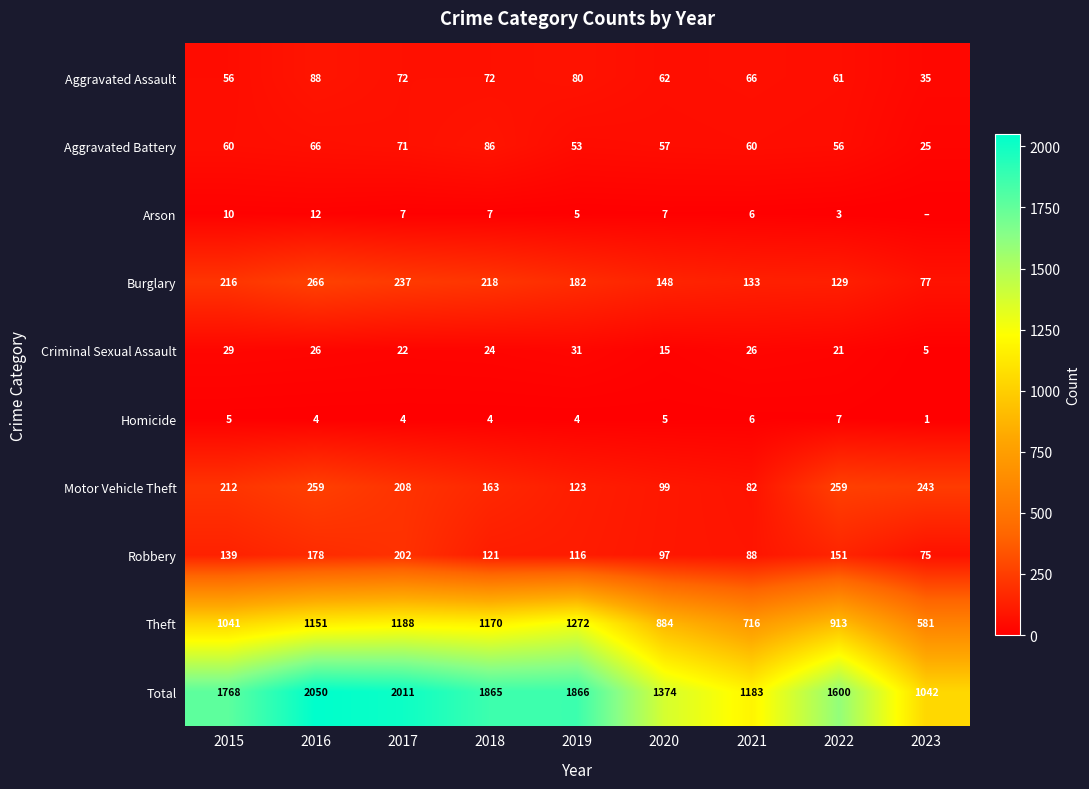

How many data points does each series have?

9